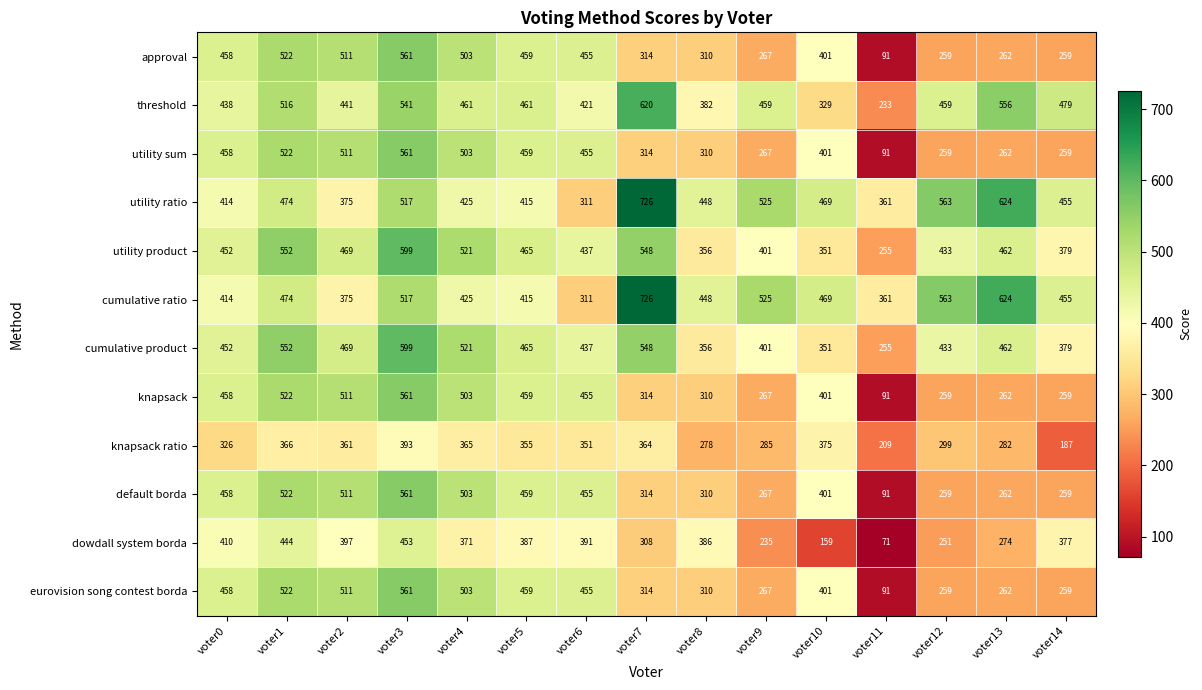

How many series are shown in this chart?

12